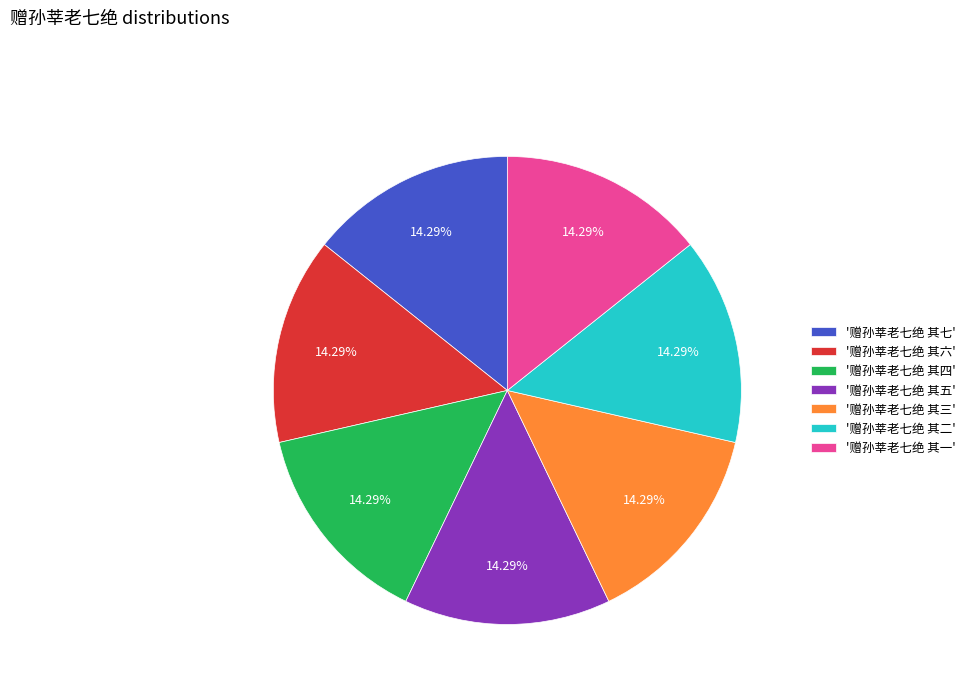

Is '赠孙莘老七绝 其五' the majority of the pie?

No